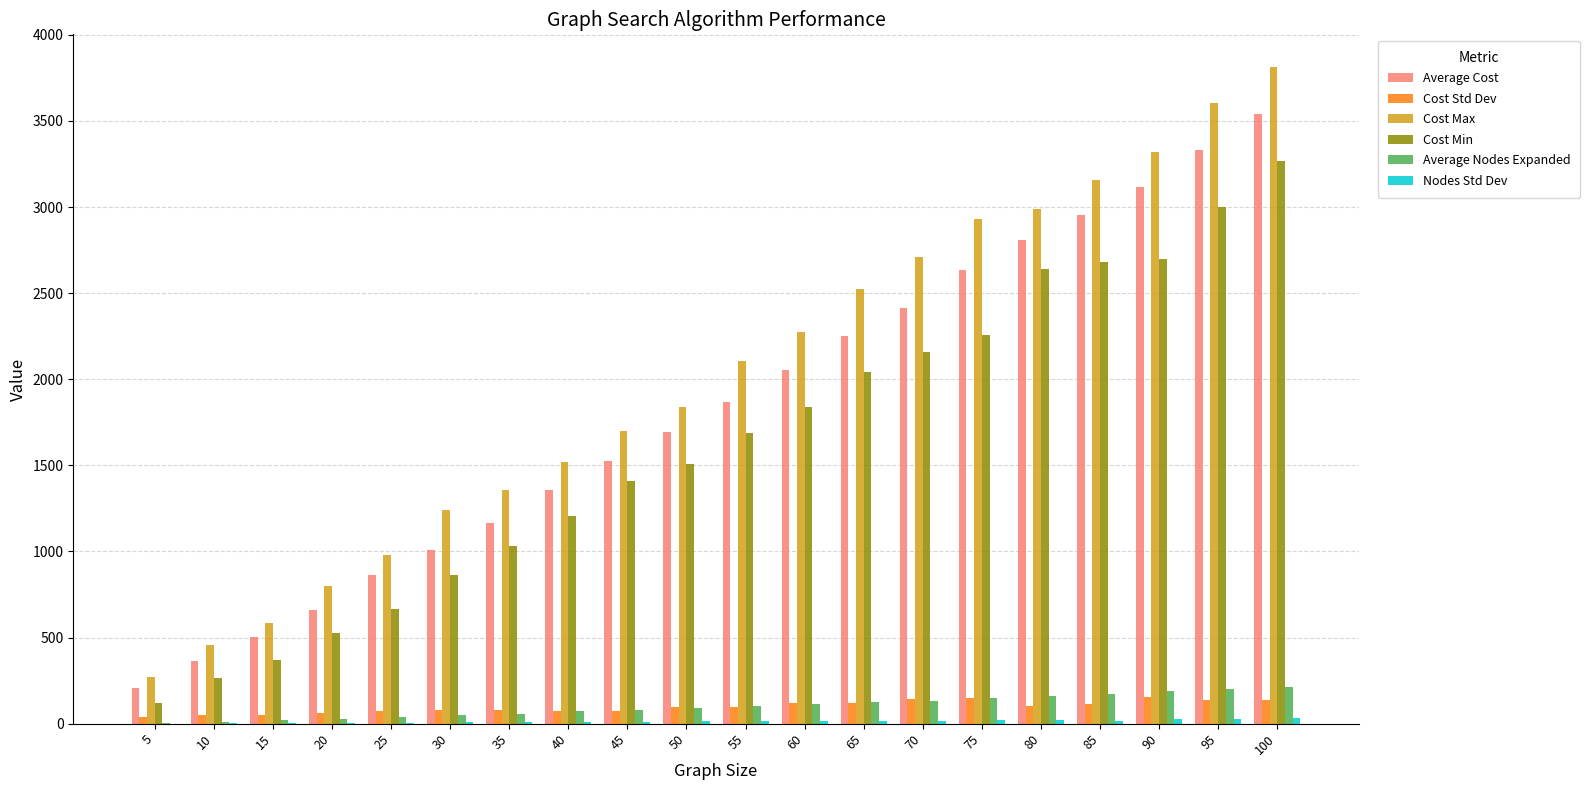

What is the average value of the Average Nodes Expanded series?

100.2